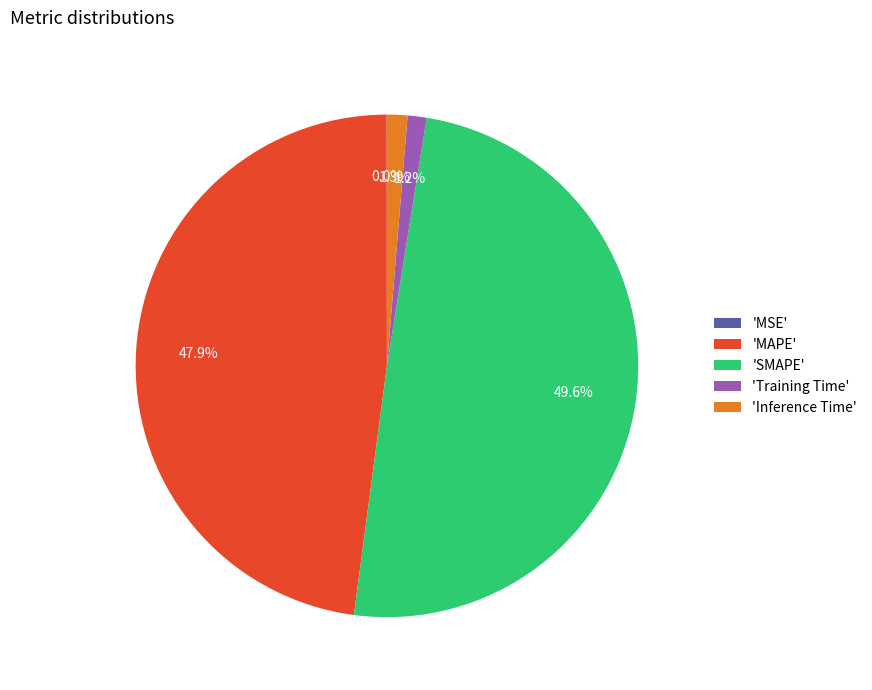

What is the largest slice in the pie chart?

'SMAPE'